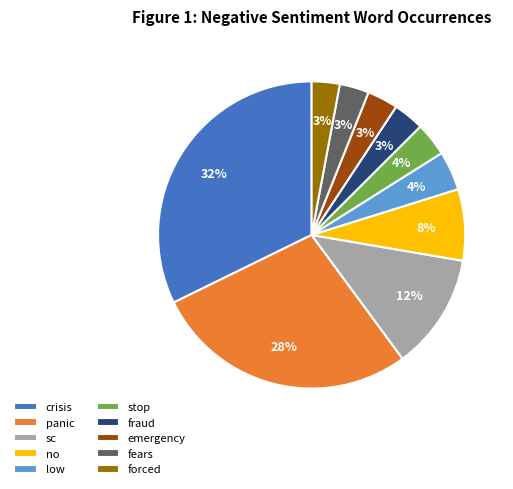

Is there any slice that represents more than half of the pie?

No